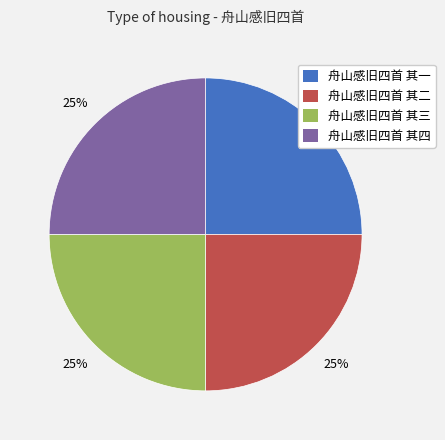

To the nearest percent, what is the combined percentage of 舟山感旧四首 其二 and 舟山感旧四首 其三?

50%